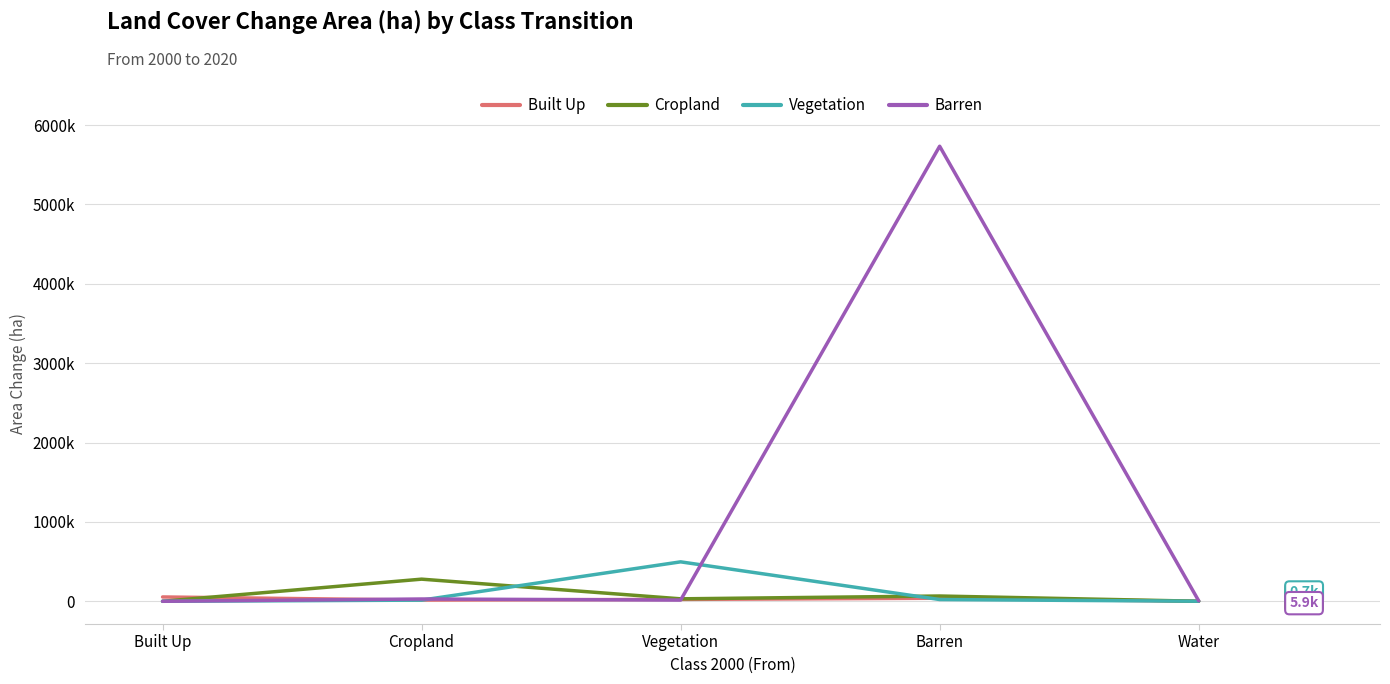

Between Vegetation and Water, which series saw the biggest shift?

Vegetation